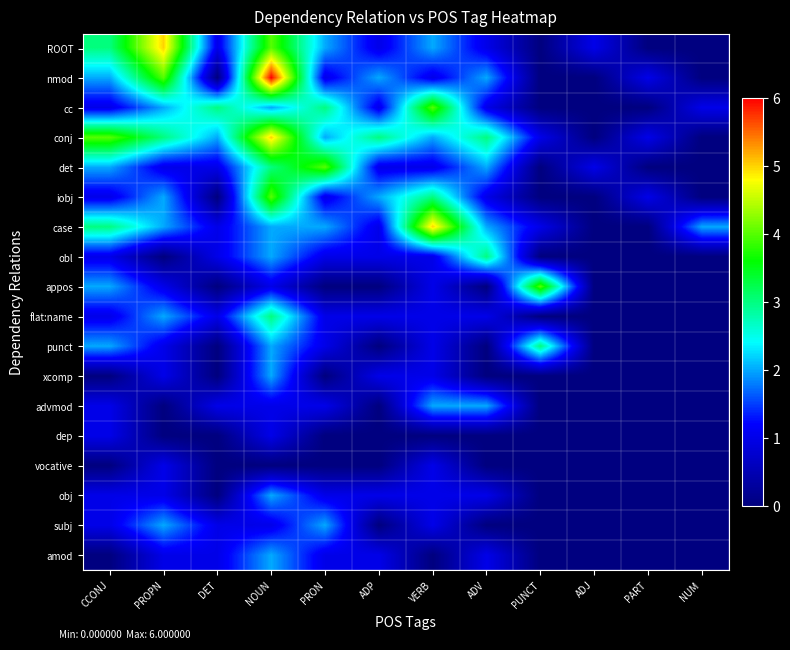

At which category is the sum across all series the highest?

NOUN